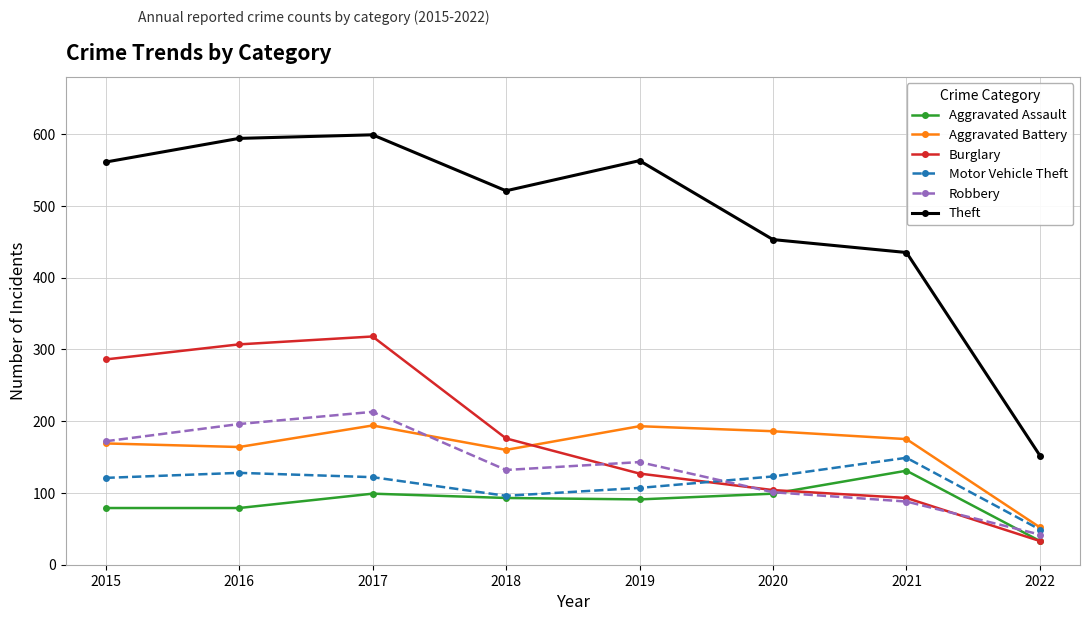

What is the maximum value for Robbery?

213